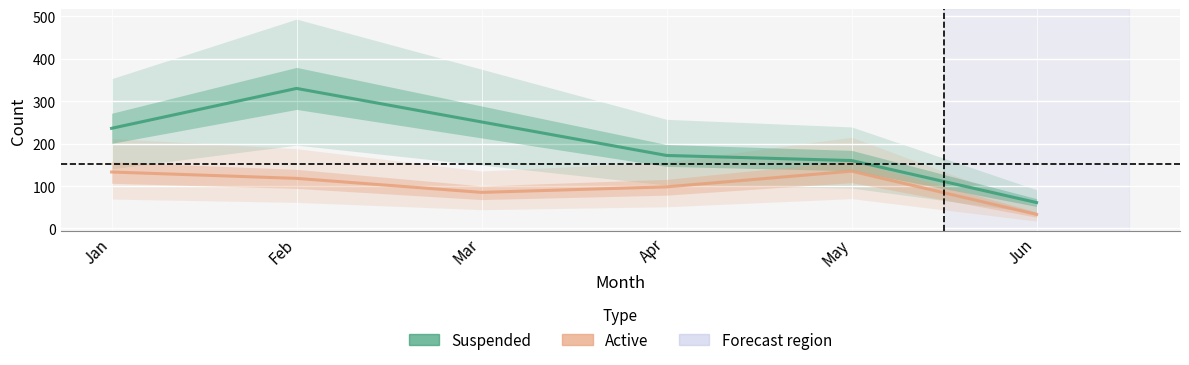

List the series in order of their peak value, lowest first.

active, suspended